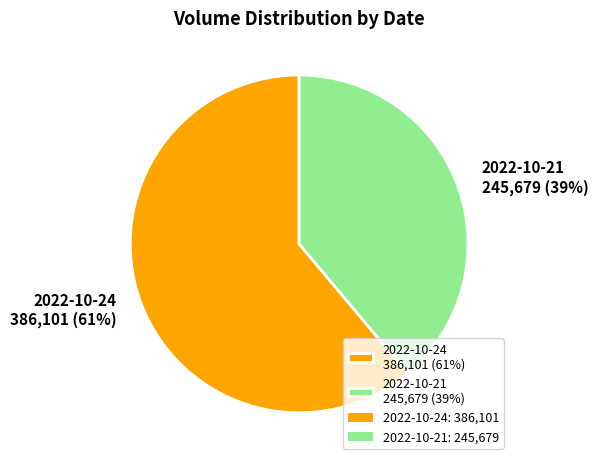

Rank the categories by value from lowest to highest.

2022-10-21, 2022-10-24